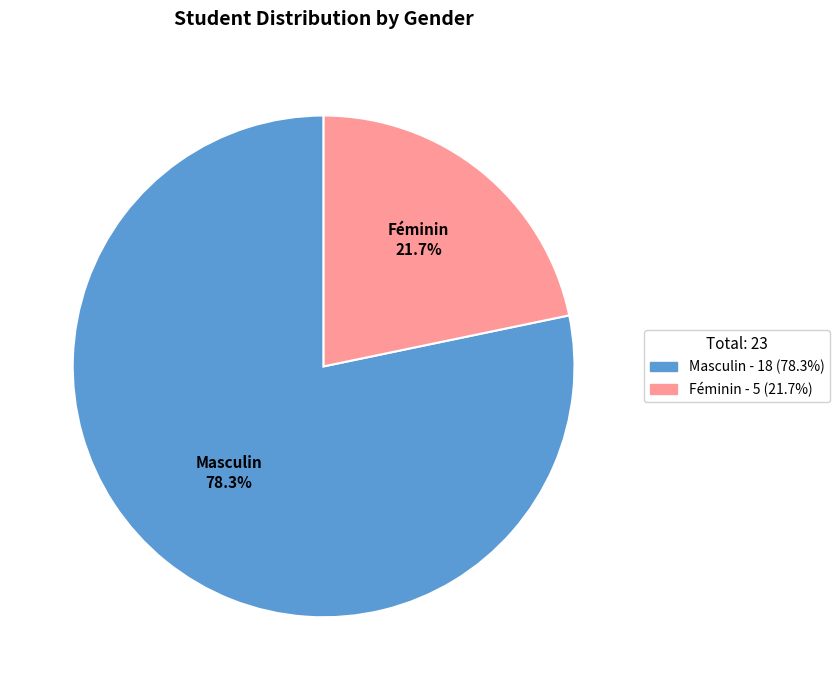

Which category has the biggest portion of the pie?

Masculin